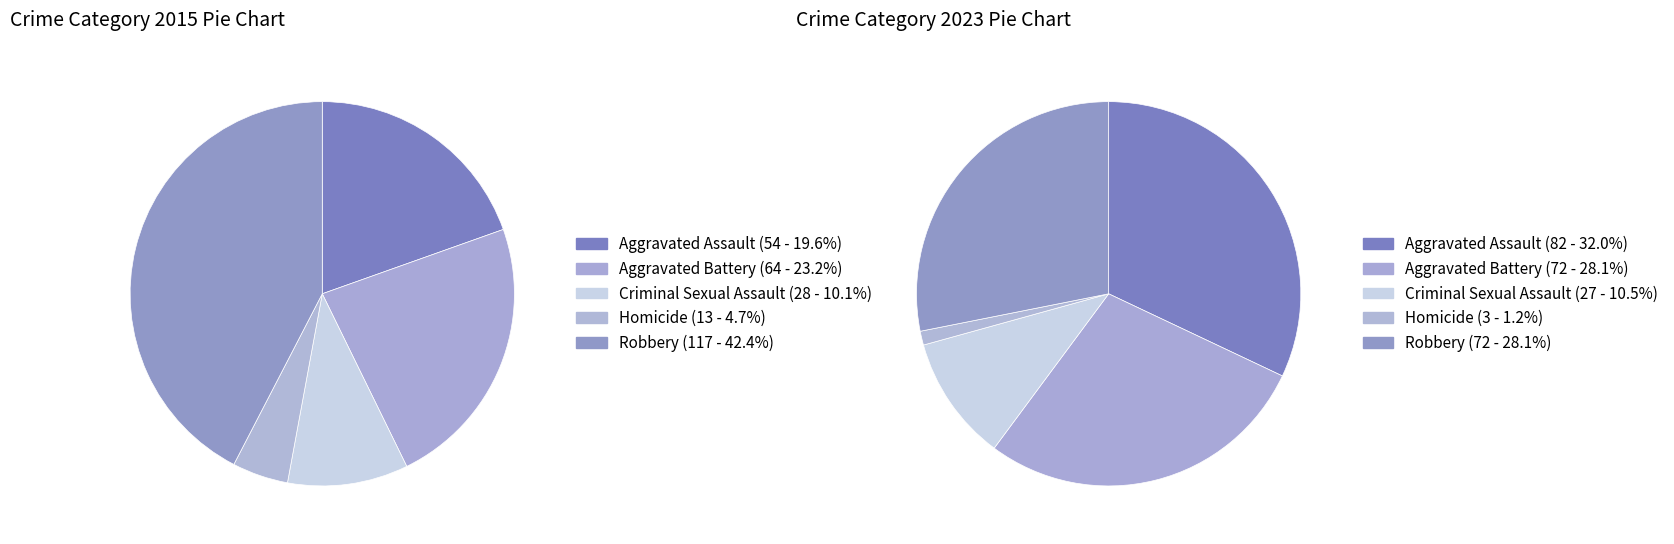

Does 3 account for over 50% of the chart?

No